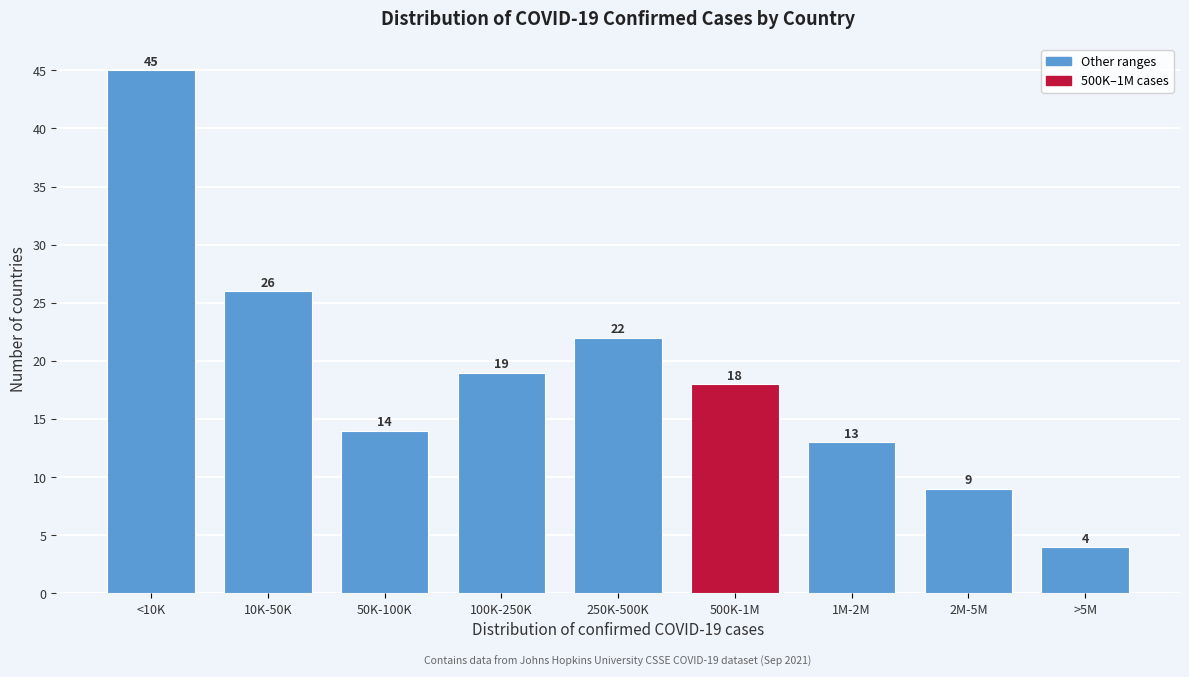

Reading right to left, list all the values displayed in this chart.

4	9	13	18	22	19	14	26	45